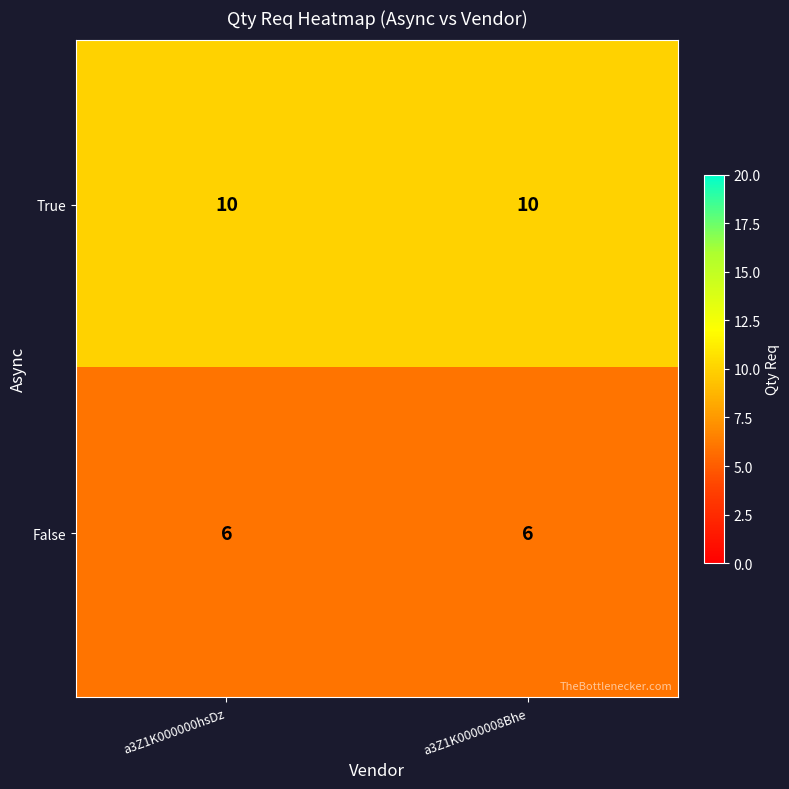

List the series in order of their peak value, lowest first.

False, True